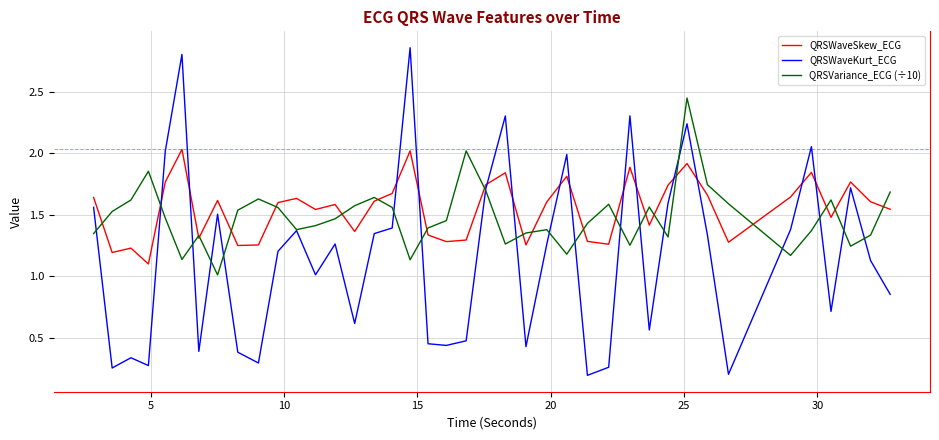

Which series has the largest range (max minus min)?

QRSWaveKurt_ECG